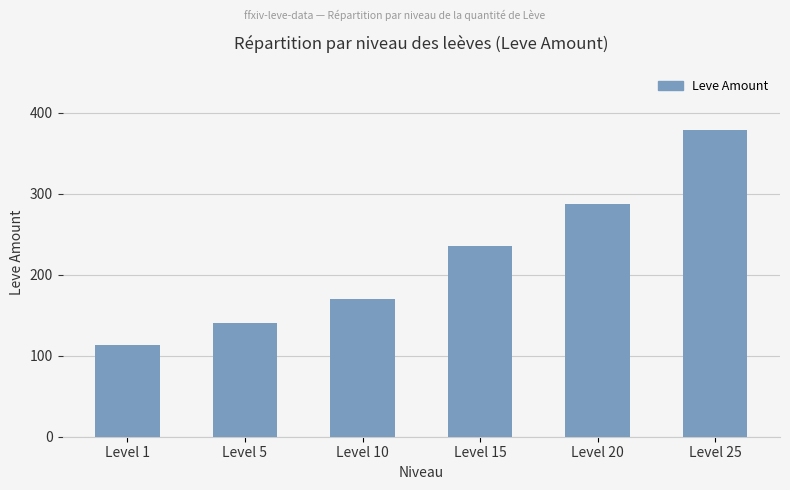

Reading left to right, list all the values displayed in this chart.

113	140	170	236	287	379